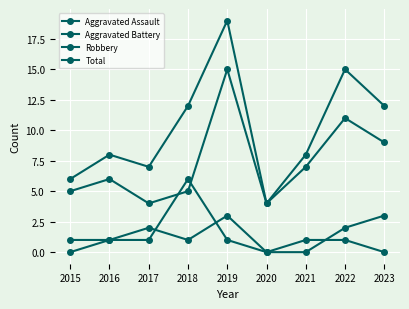

What is the total value across all series at 2015?

12